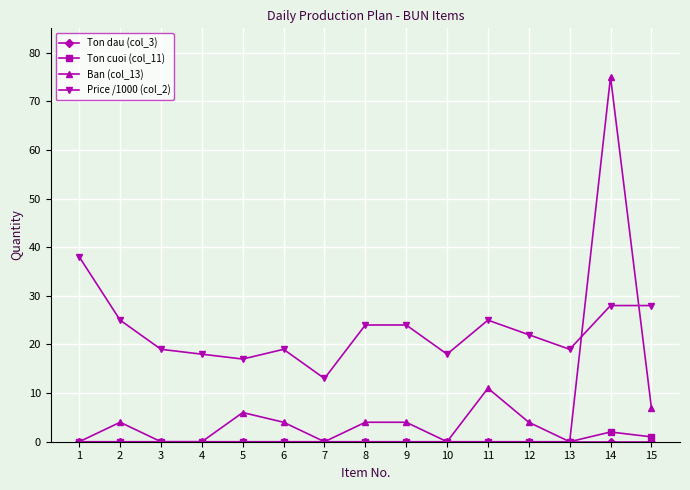

At which category is the sum across all series the highest?

14